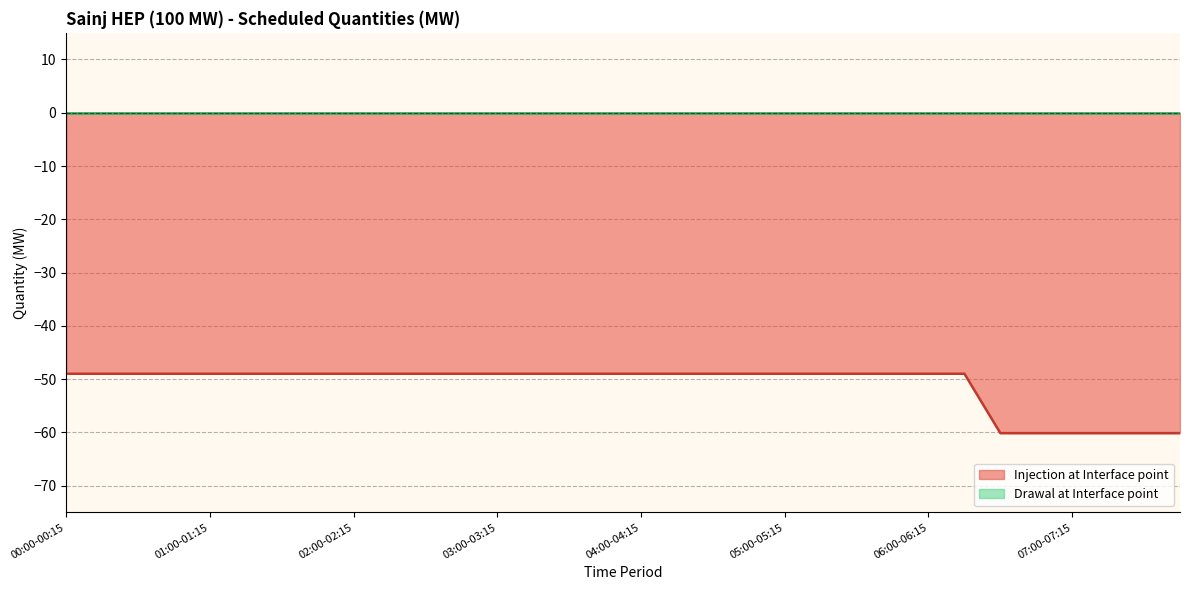

Is it true that the value at 04:00-04:15 is -22.9?

False